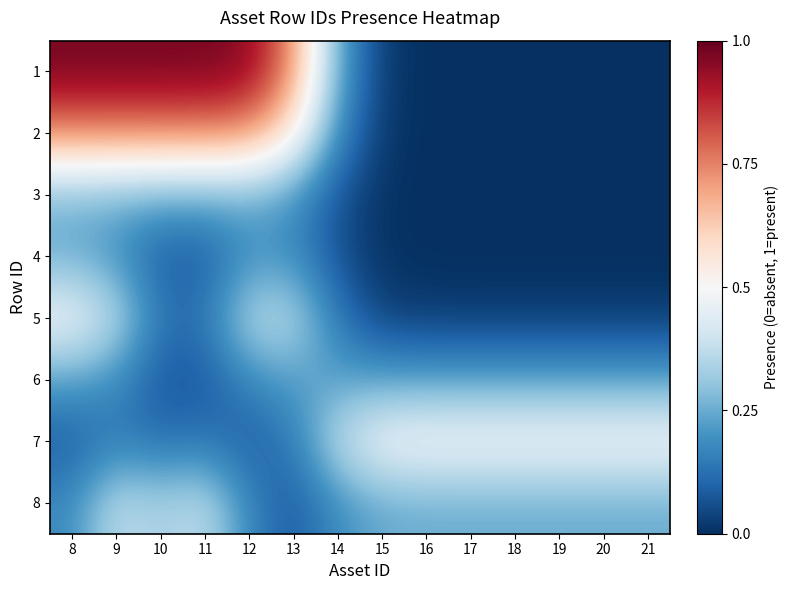

Reading left to right, list all the values displayed in this chart.

row_0: 1.0	1.0	1.0	1.0	1.0	0.7	0.2	0.0	0.0	0.0	0.0	0.0	0.0	0.0
row_1: 0.7	0.7	0.7	0.7	0.7	0.6	0.2	0.0	0.0	0.0	0.0	0.0	0.0	0.0
row_2: 0.3	0.3	0.3	0.3	0.3	0.2	0.1	0.0	0.0	0.0	0.0	0.0	0.0	0.0
row_3: 0.2	0.2	0.1	0.1	0.2	0.2	0.1	0.0	0.0	0.0	0.0	0.0	0.0	0.0
row_4: 0.5	0.4	0.1	0.1	0.4	0.4	0.1	0.0	0.0	0.0	0.0	0.0	0.0	0.0
row_5: 0.2	0.2	0.1	0.1	0.2	0.2	0.2	0.2	0.2	0.2	0.2	0.2	0.2	0.2
row_6: 0.1	0.1	0.1	0.1	0.1	0.1	0.4	0.5	0.5	0.5	0.5	0.5	0.5	0.5
row_7: 0.2	0.4	0.3	0.4	0.2	0.1	0.2	0.2	0.3	0.3	0.3	0.3	0.3	0.3